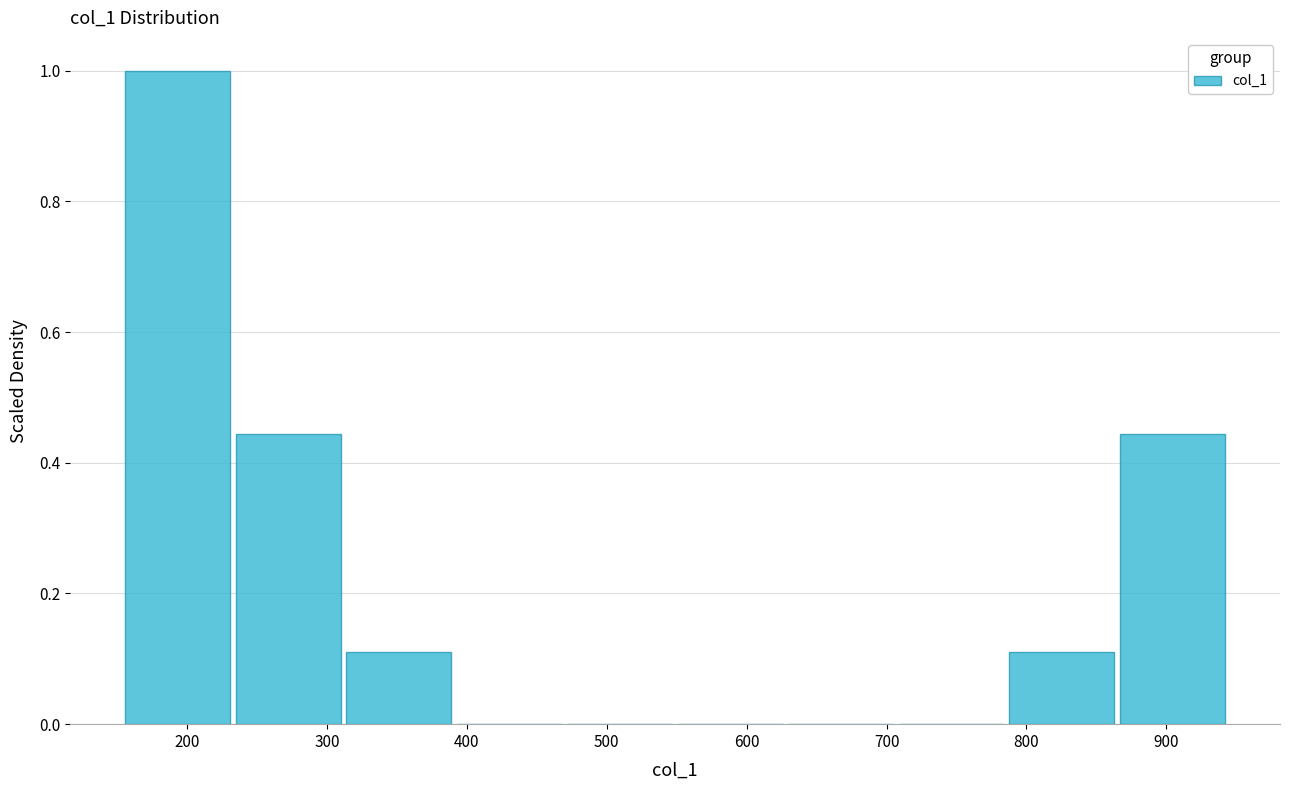

What is the height of the bar covering 790 to 860 on the x-axis? Neither the bar edges nor the heights are printed on the chart, so give them approximately, as read against the axes.

0.12